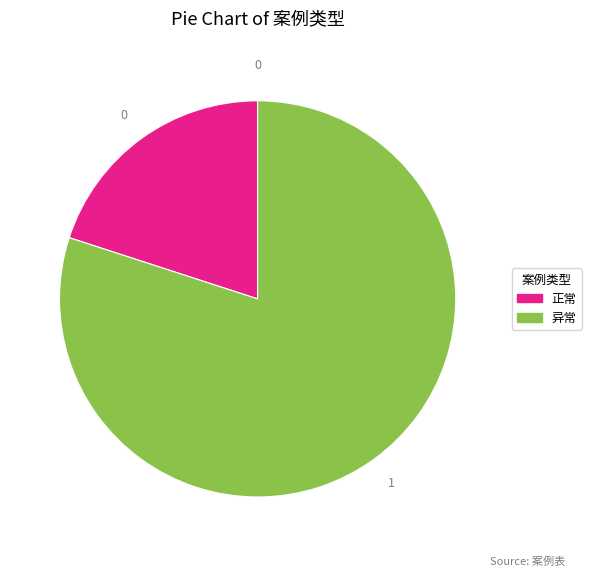

Rank the categories by value from highest to lowest.

异常, 正常